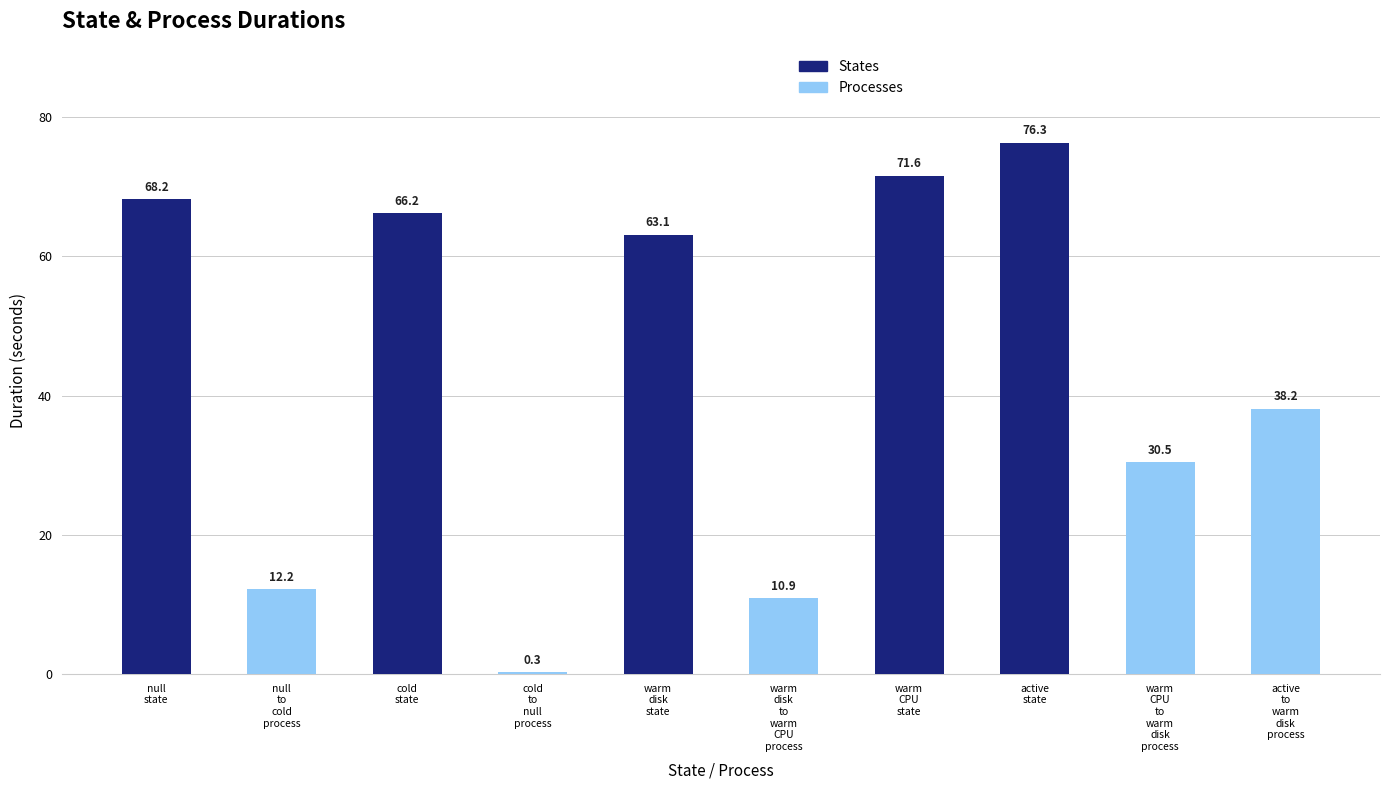

What is the sum of all States values?

345.4